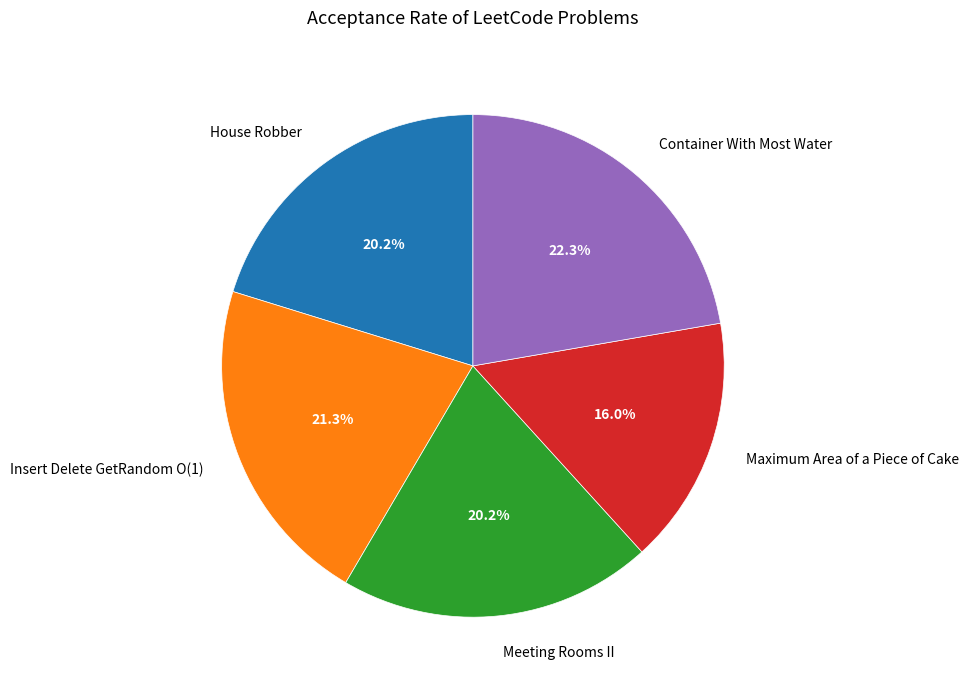

To the nearest percent, what portion does Container With Most Water represent?

22%